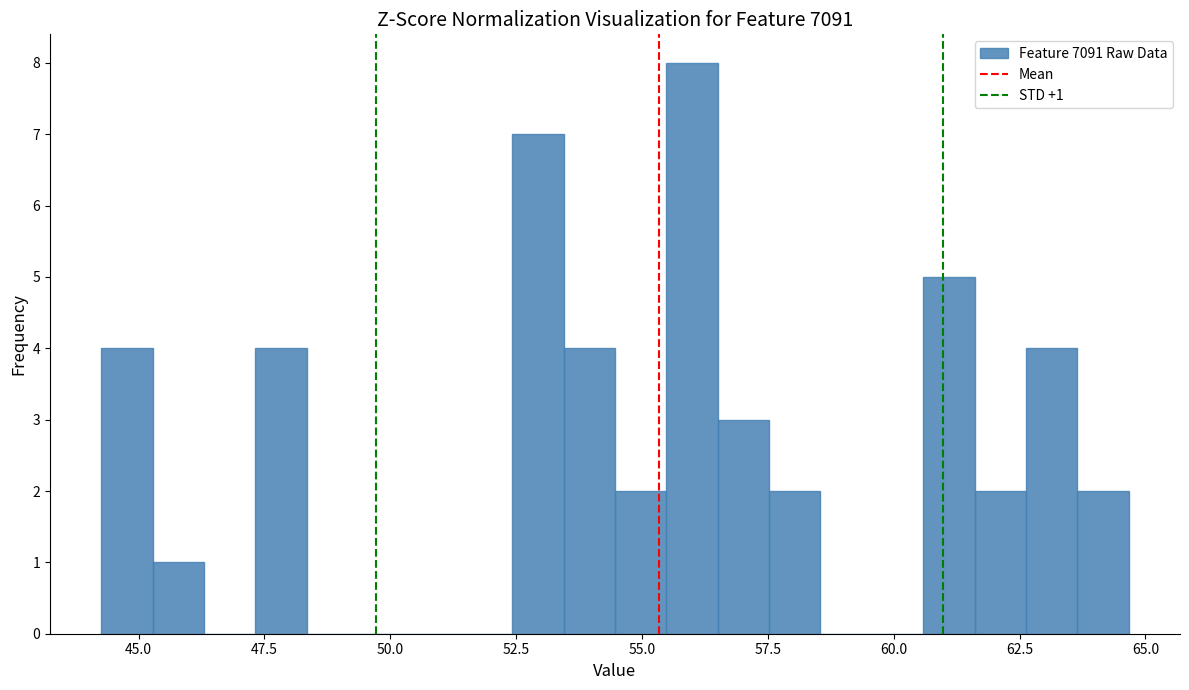

Around what value on the x-axis is the tallest bar? Give the approximate position of its centre, as read against the axis.

56.0